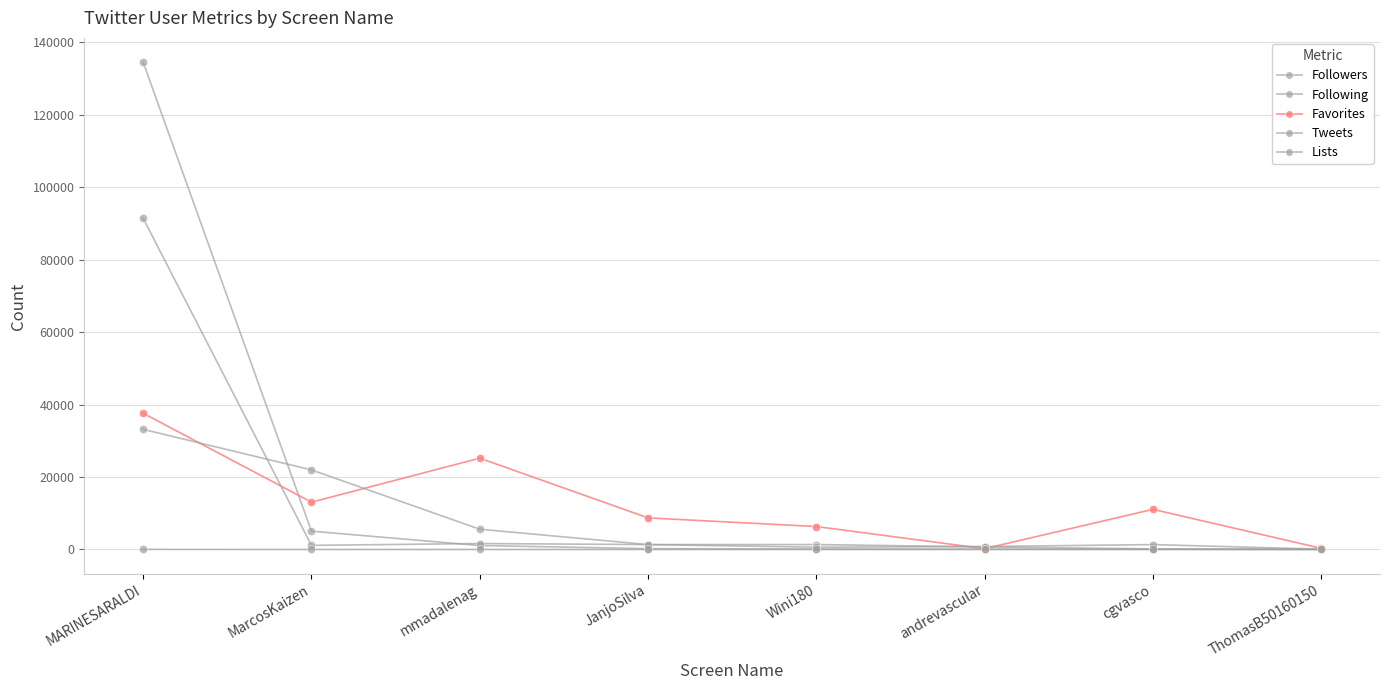

How many interior local valleys does the Favorites series have?

2